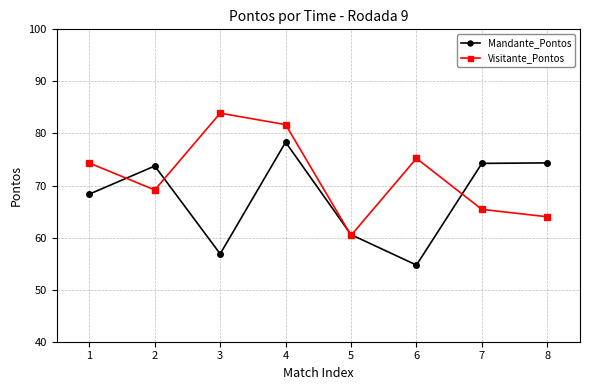

What is the maximum value for Visitante_Pontos?

83.9